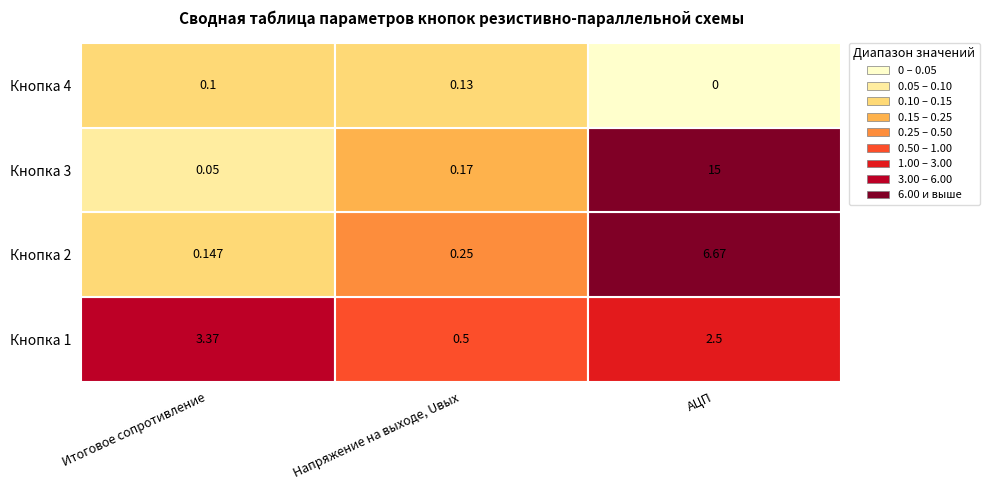

What is the total value across all series at 0?

3.7